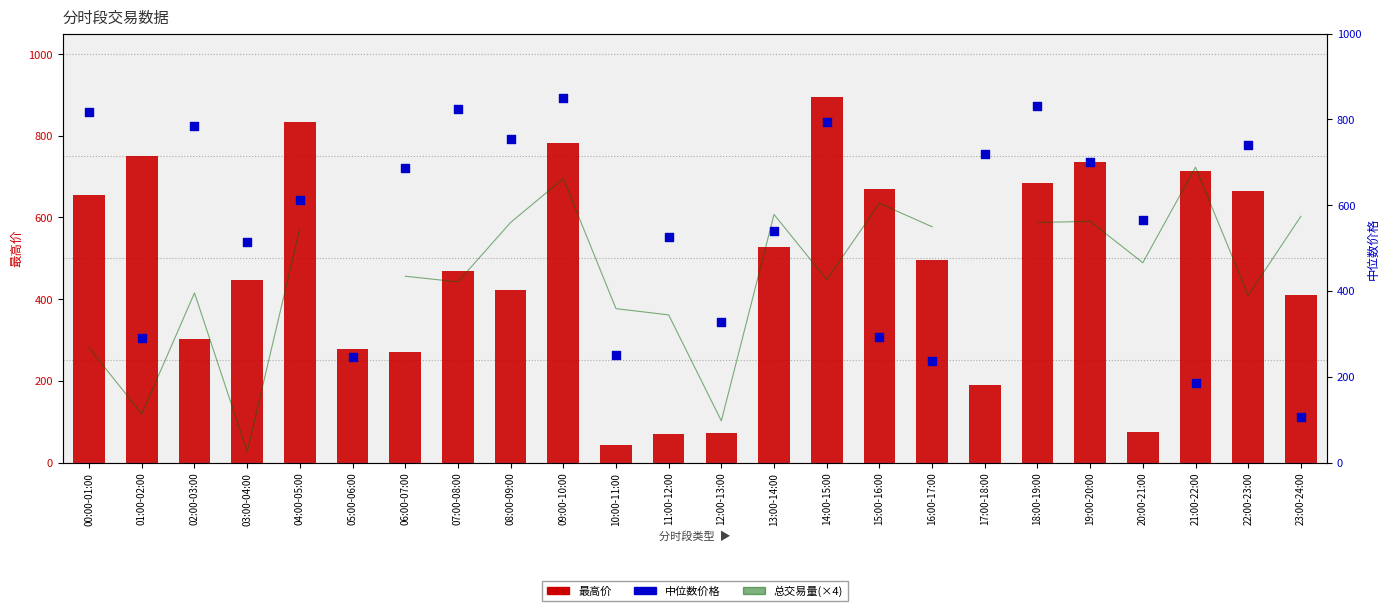

Which series has the largest total across all categories?

中位数价格